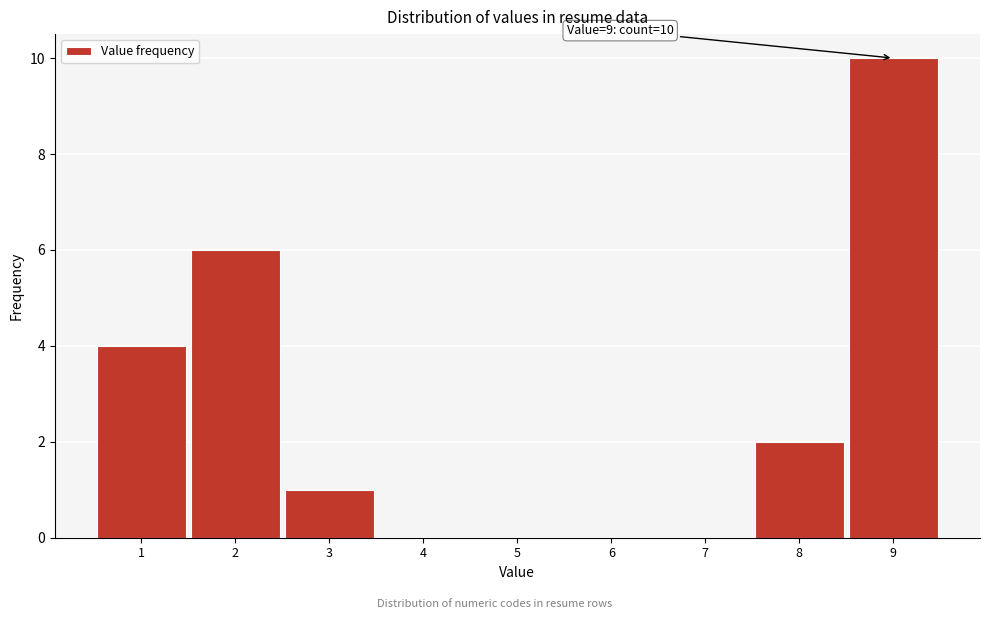

Reading left to right, what are all the values shown in this chart?

1=4	2=6	3=1	4=0	5=0	6=0	7=0	8=2	9=10